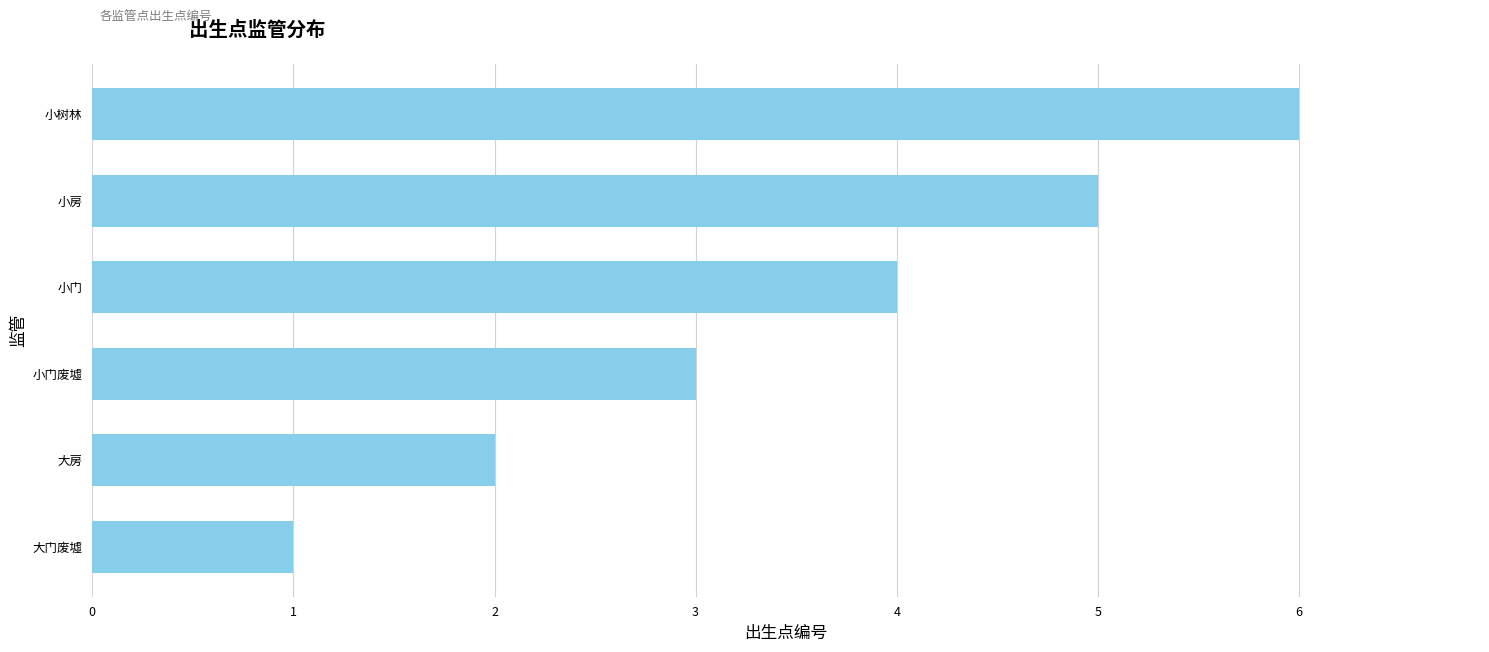

What is the difference between the maximum and minimum values?

5